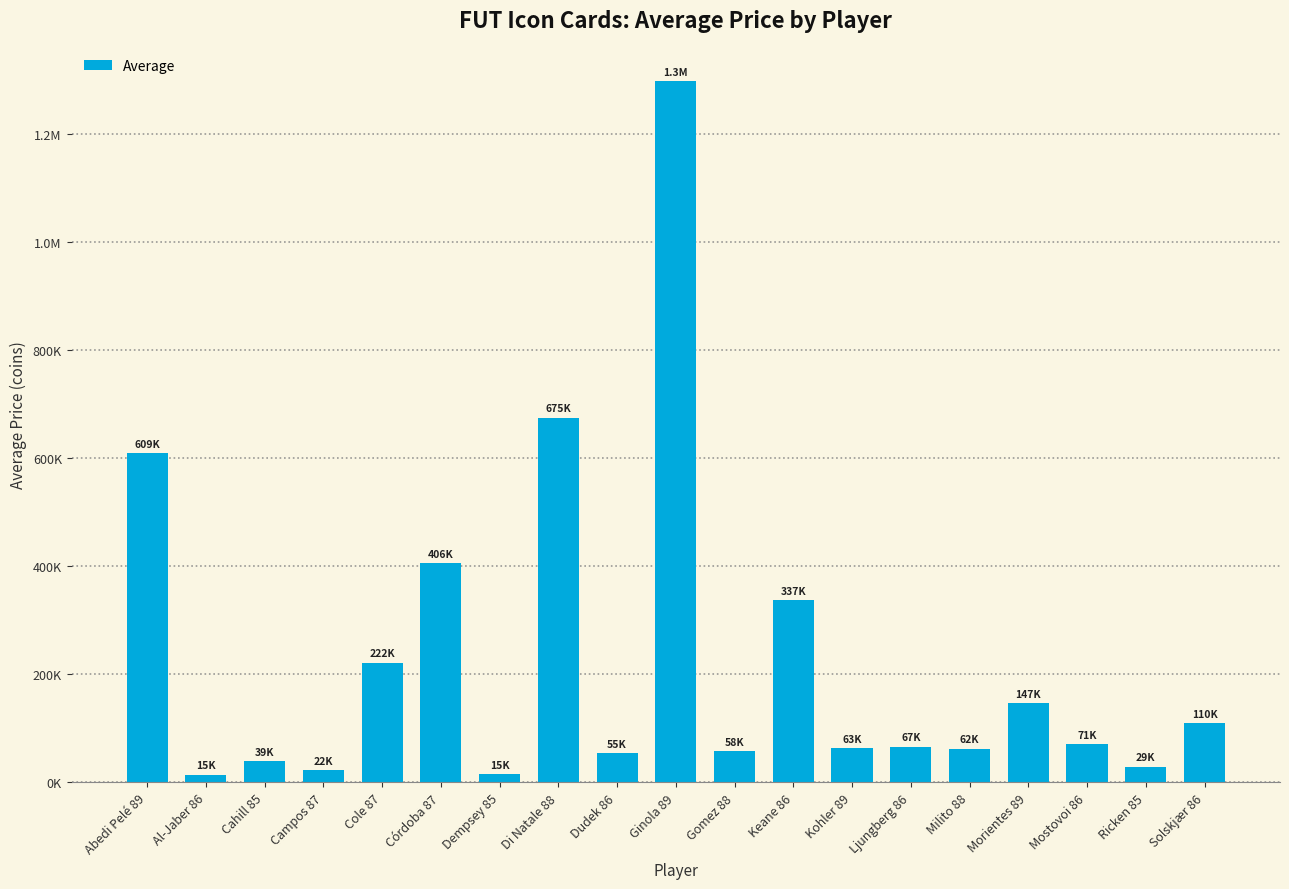

What is the minimum value shown in the chart?

14518